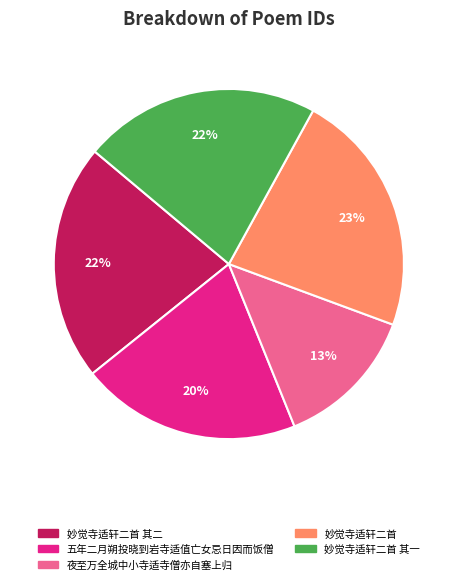

The 妙觉寺适轩二首 slice represents 23% of the pie. True or false?

True